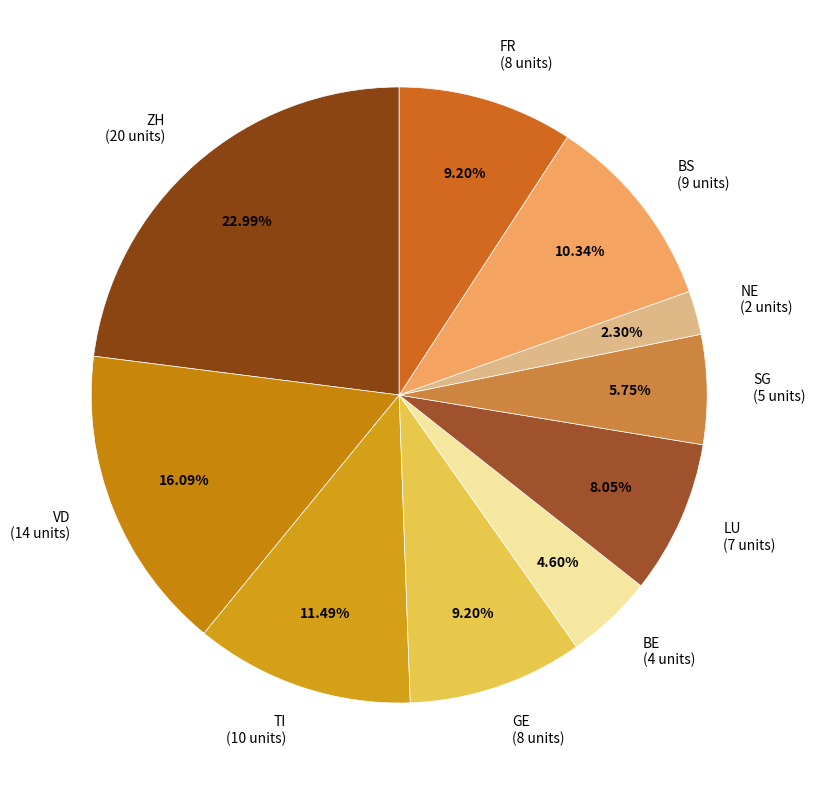

To the nearest percent, what is the average slice percentage?

10%